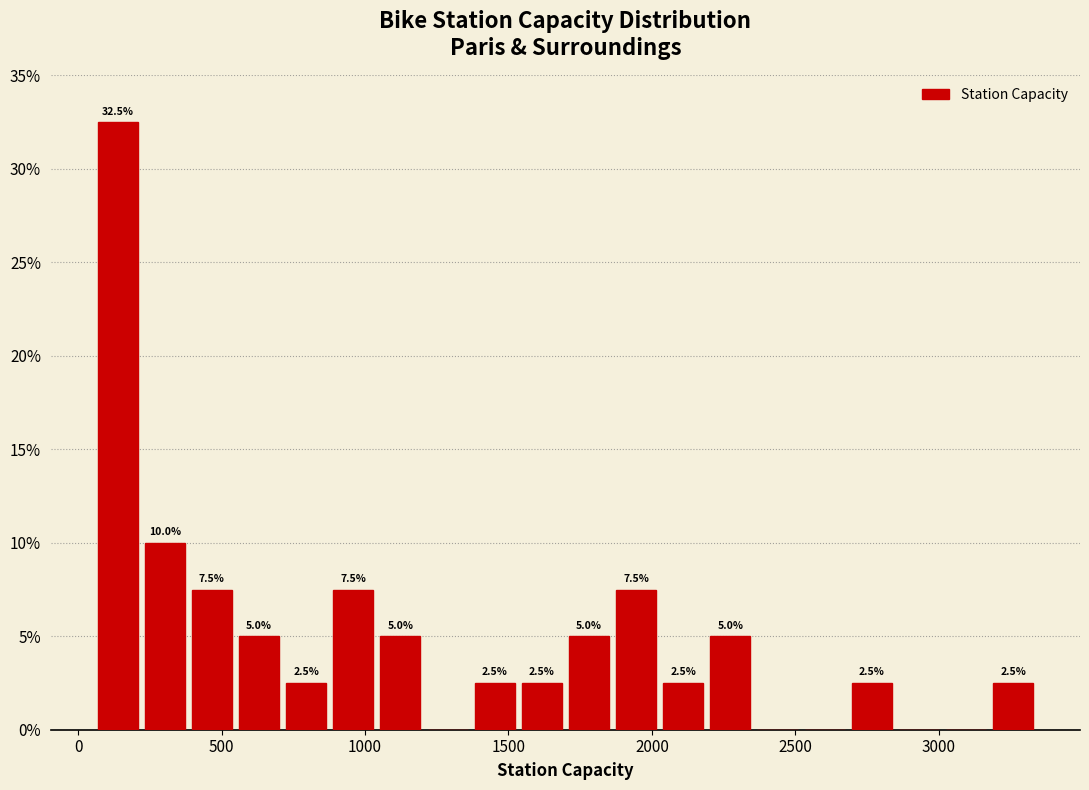

Read against the x-axis, roughly where is the centre of the tallest bar?

150